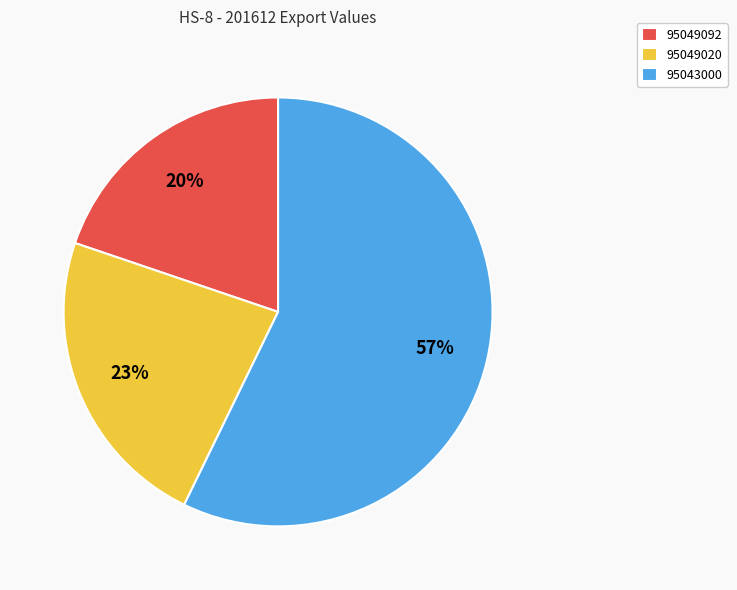

Is there any slice that represents more than half of the pie?

Yes